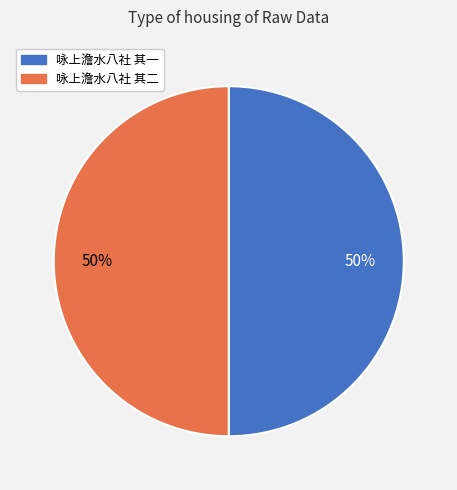

To the nearest percent, what portion does 咏上澹水八社 其一 represent?

50%